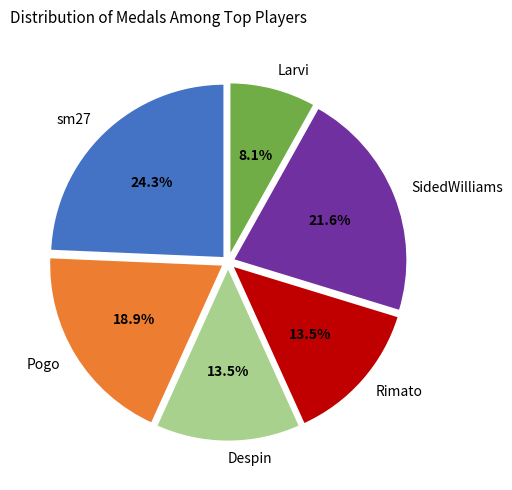

What is the ratio of the value at Rimato to the value at Larvi?

1.7